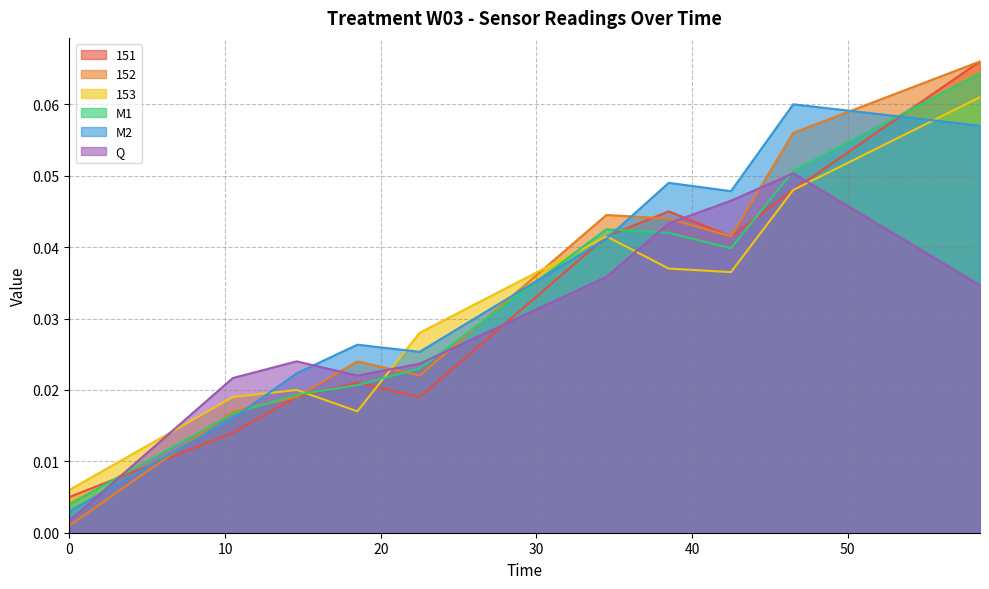

How many intersections are there between 152 and 151?

2